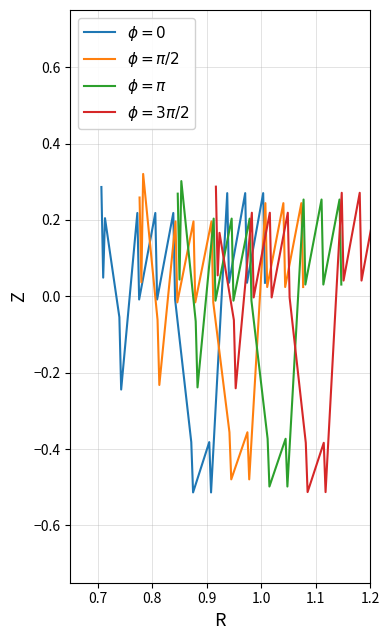

At which label is $\phi = \pi$ closest to 0?

1.2